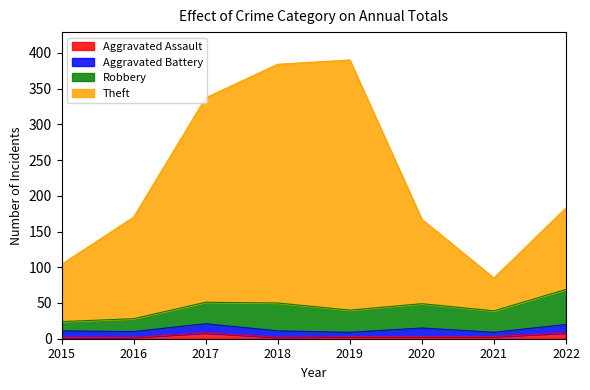

Is the value of Theft at 2022 greater than the value of Aggravated Assault at 2018?

Yes